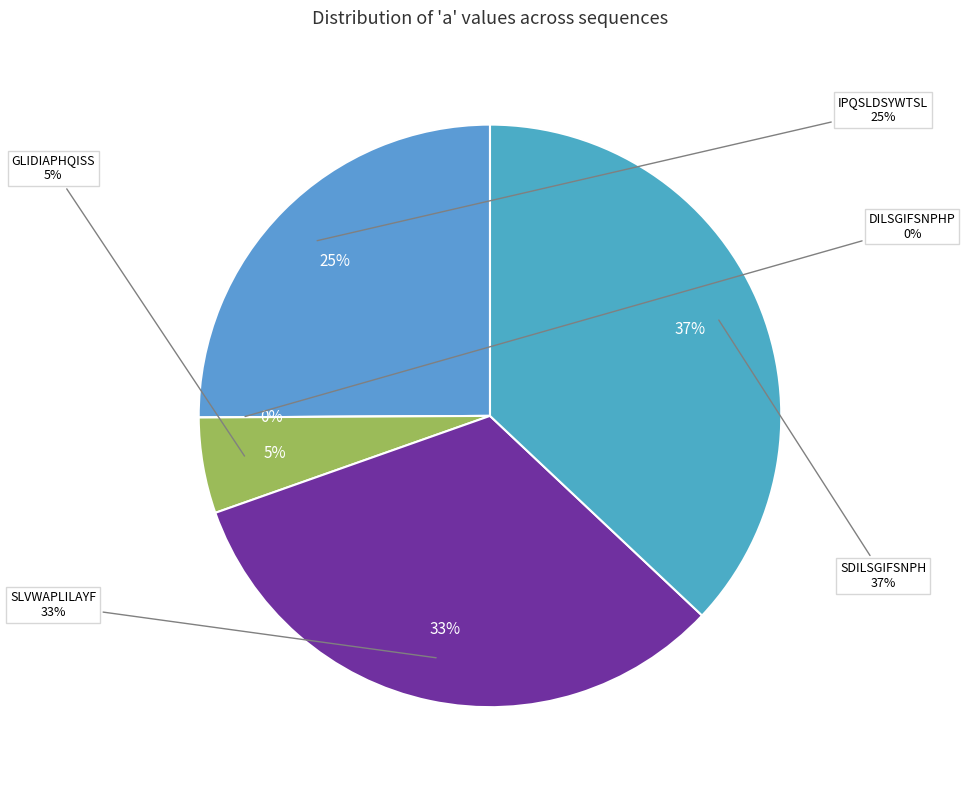

Is SDILSGIFSNPH the majority of the pie?

No